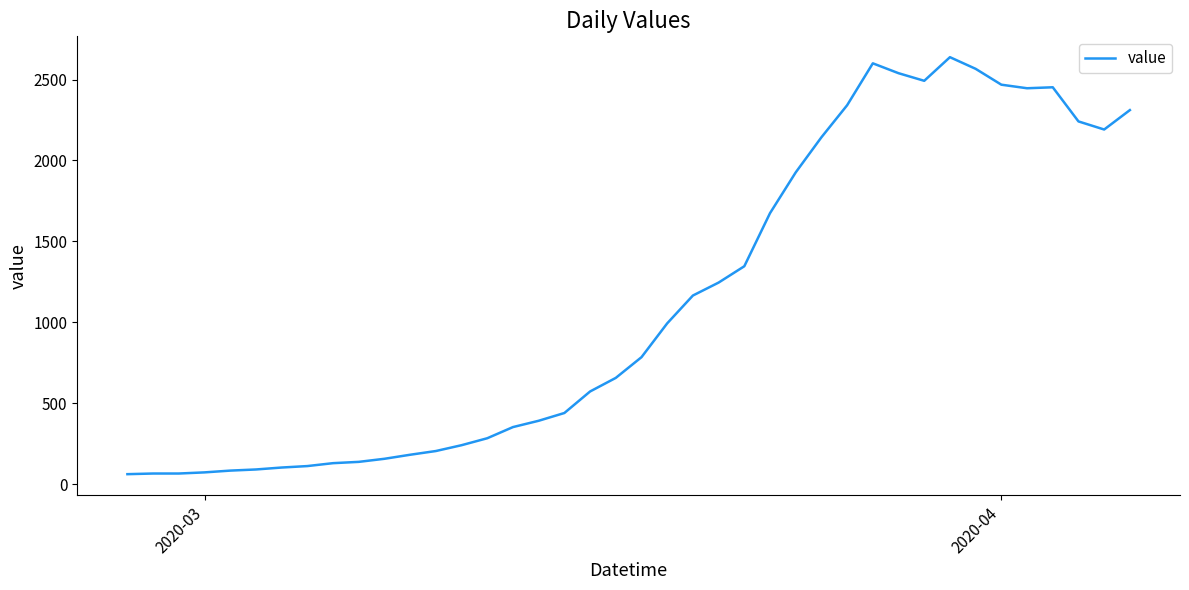

What is the greatest value displayed?

2638